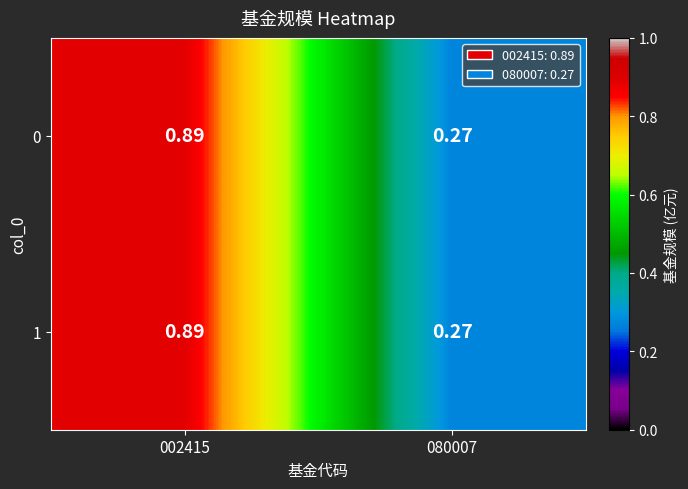

How many series are shown in this chart?

2